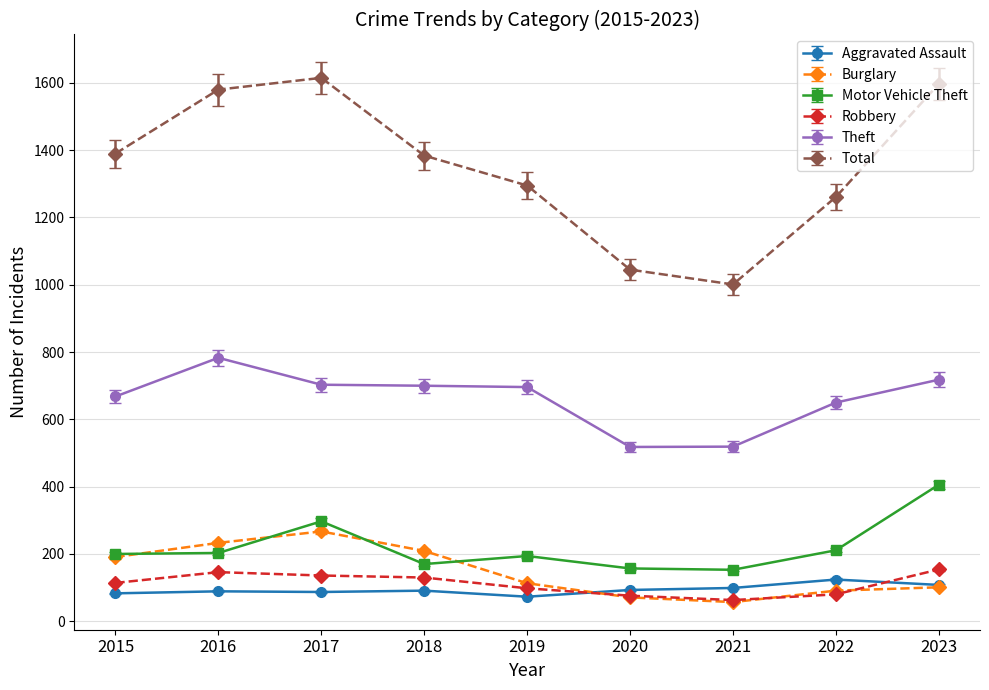

At which category does the chart reach its peak across all series?

2017